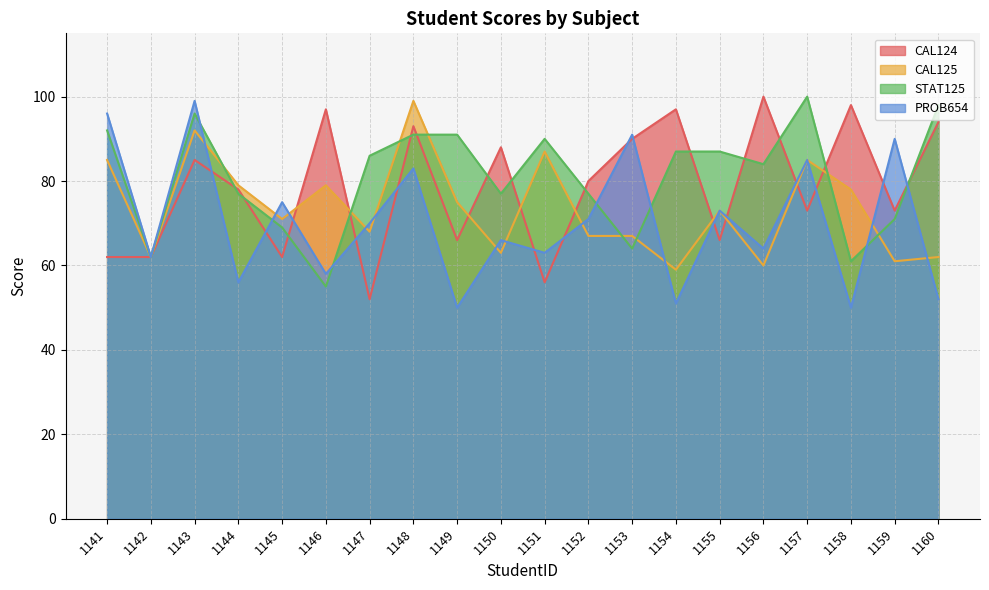

What is the difference between the PROB654 values at 1144 and 1150?

10